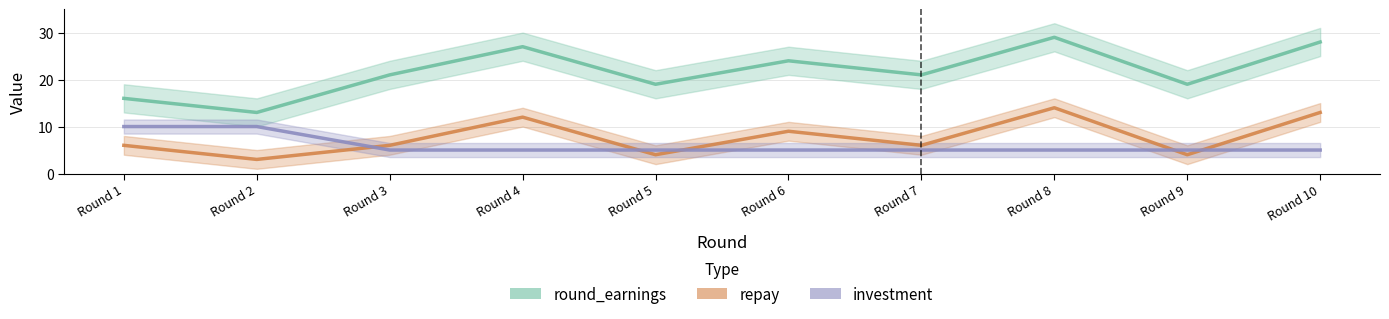

Which series changed the most between Round 7 and Round 8?

round_earnings